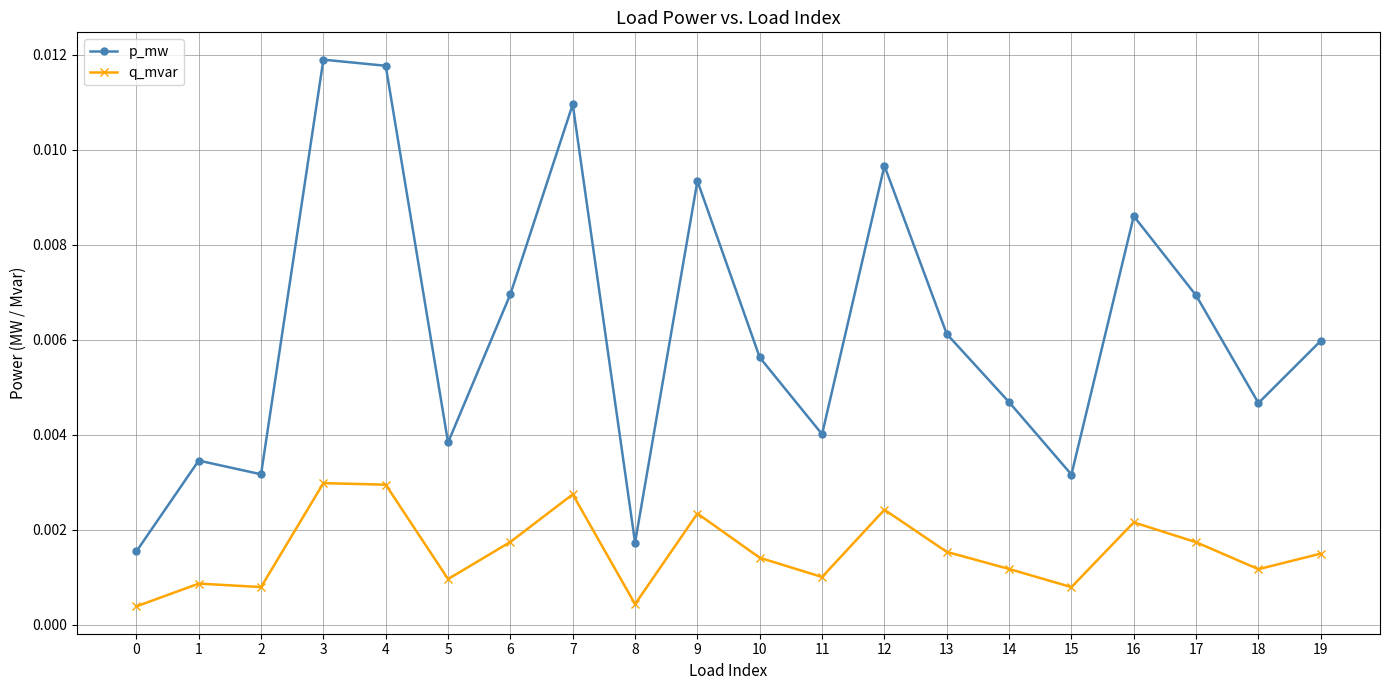

Which series has the widest spread of values?

p_mw